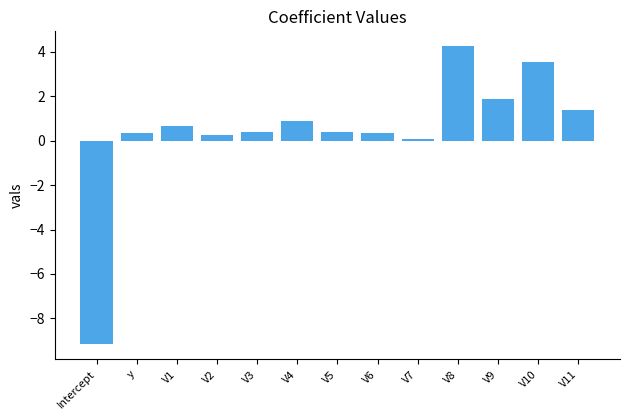

What is the maximum value shown in the chart?

4.2